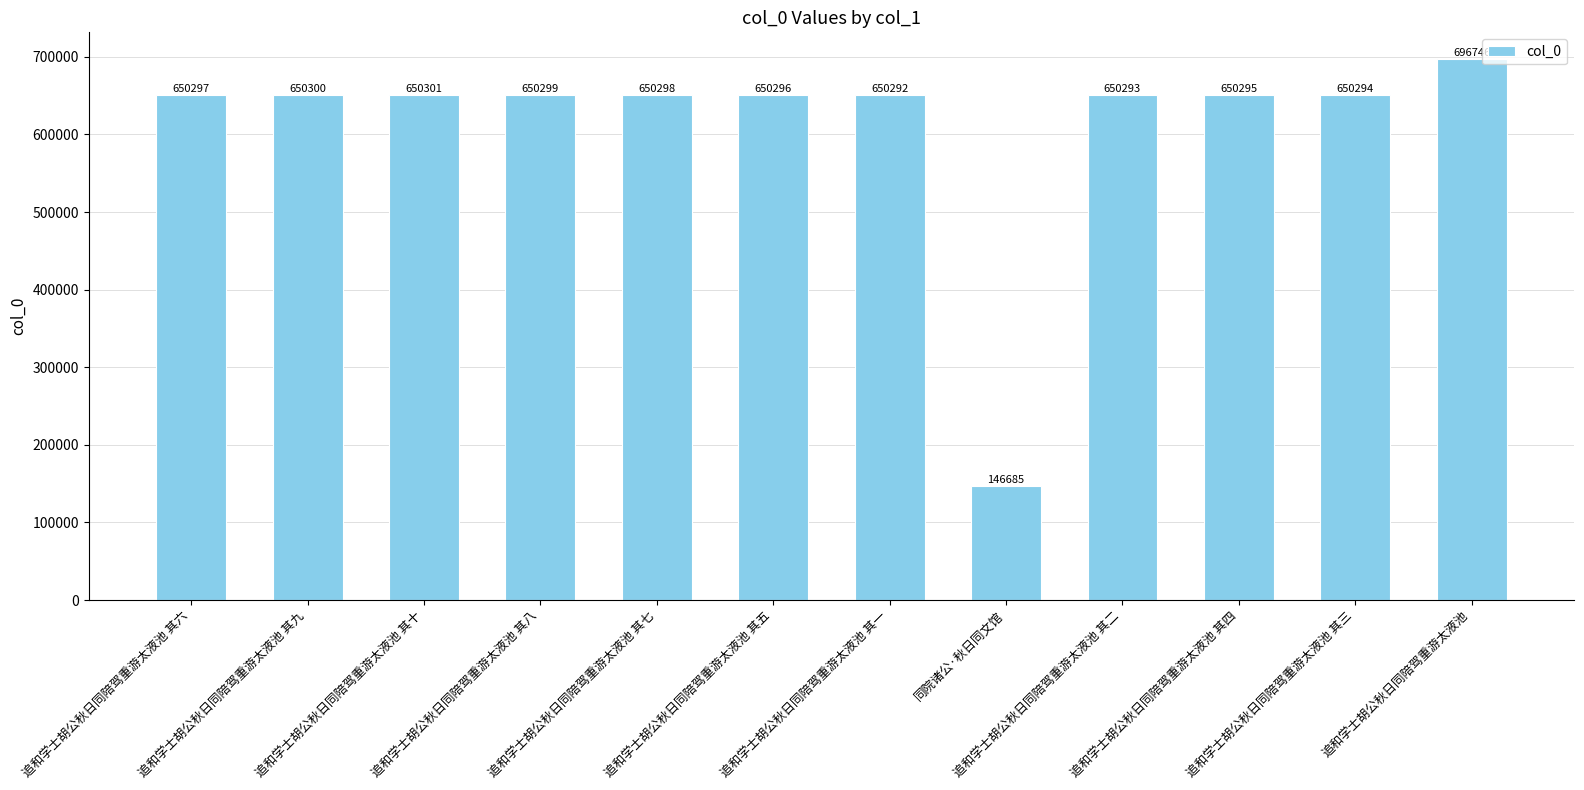

Between 追和学士胡公秋日同陪驾重游太液池 其九 and 追和学士胡公秋日同陪驾重游太液池 其八, which is larger?

追和学士胡公秋日同陪驾重游太液池 其九